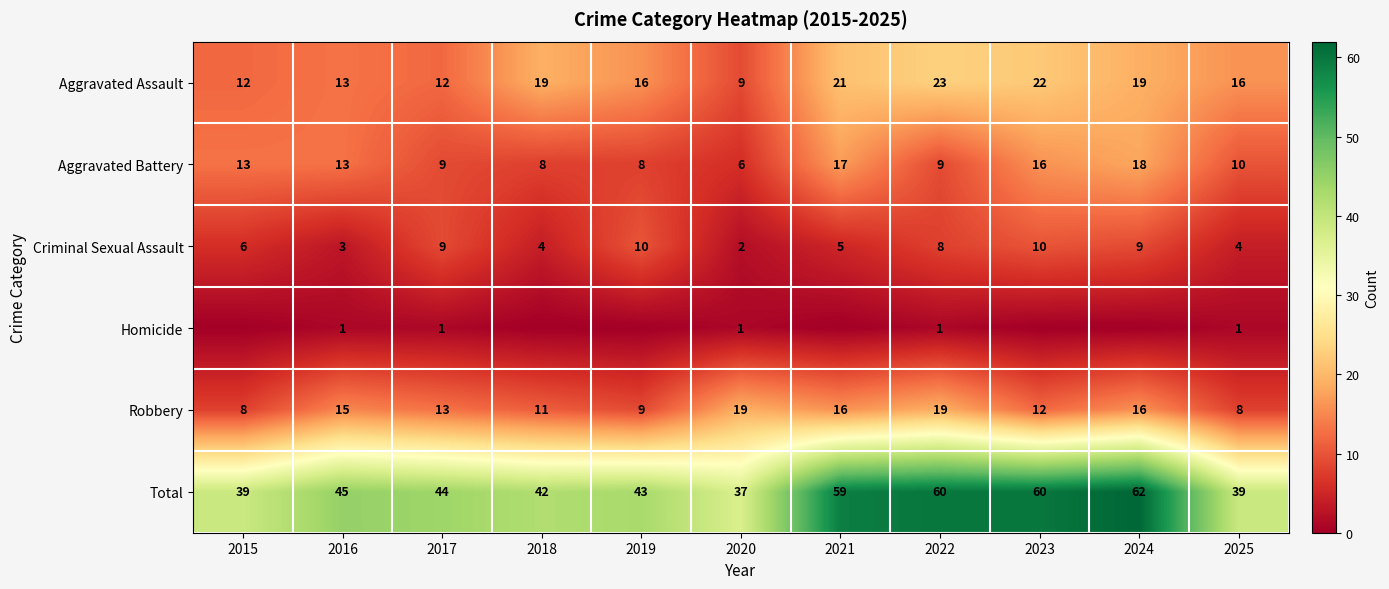

The Aggravated Battery series shows 10 at 2025. True or false?

True